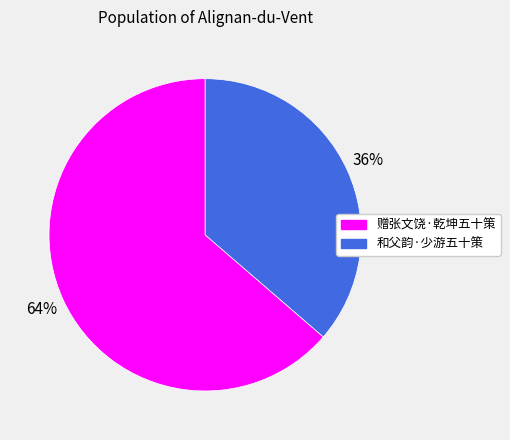

True or false: 赠张文饶·乾坤五十策 accounts for 64% of the total.

True